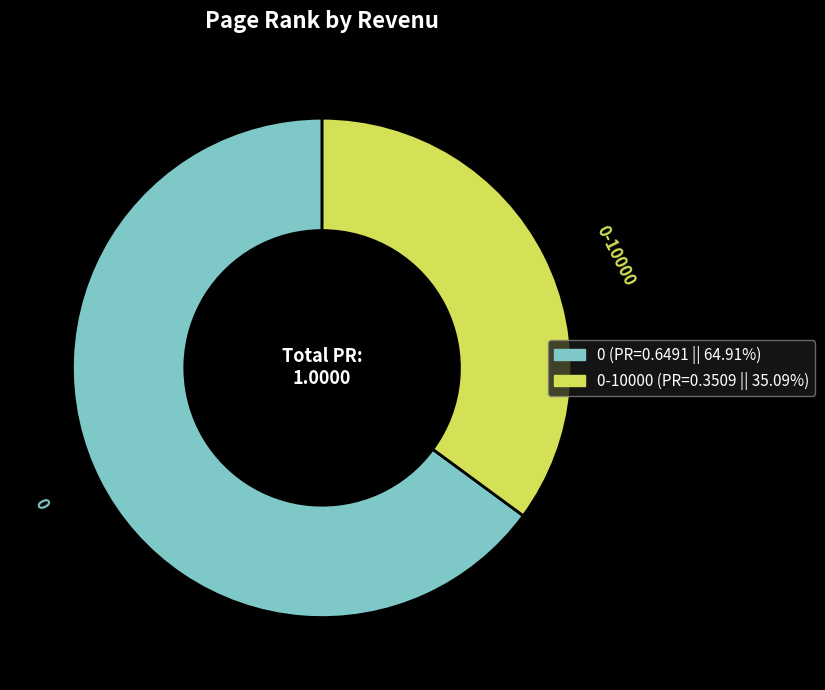

Is there any slice that represents more than half of the pie?

Yes